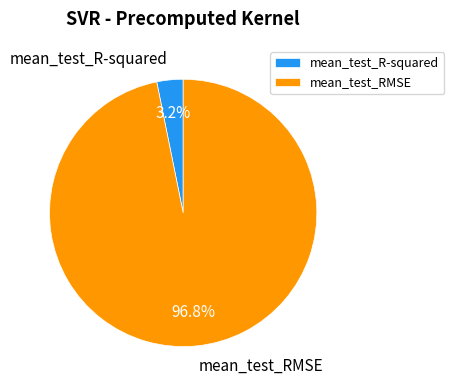

Does mean_test_R-squared account for over 50% of the chart?

No